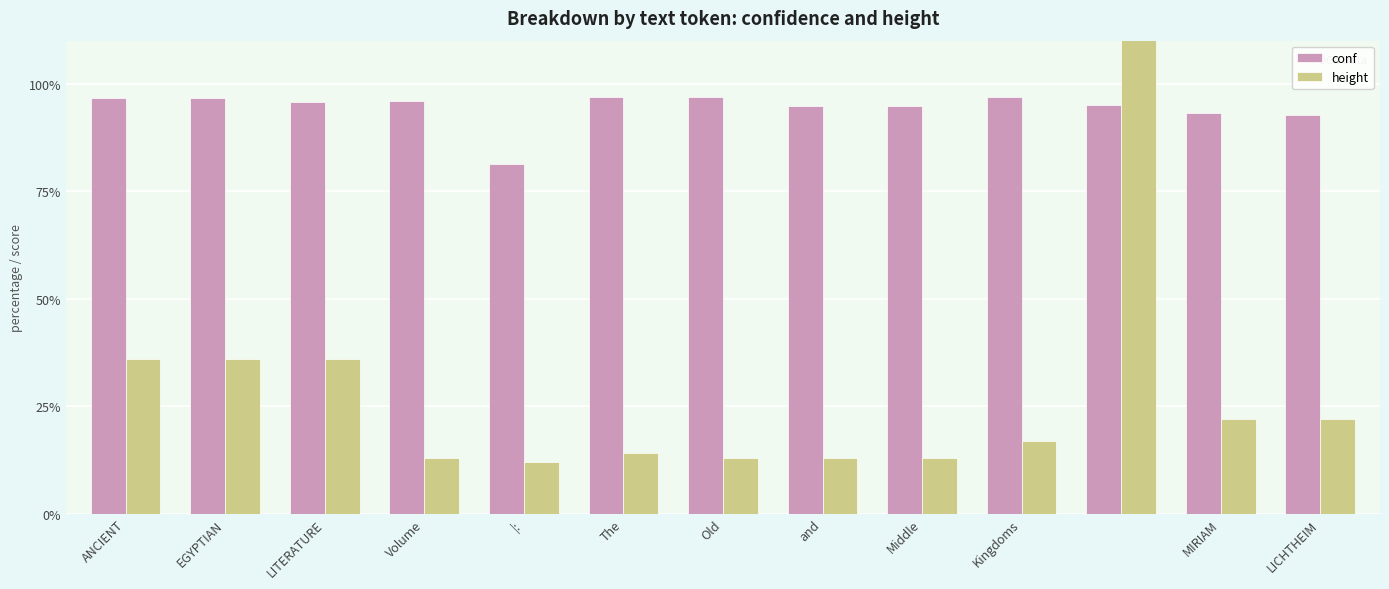

What position from the left is EGYPTIAN?

2